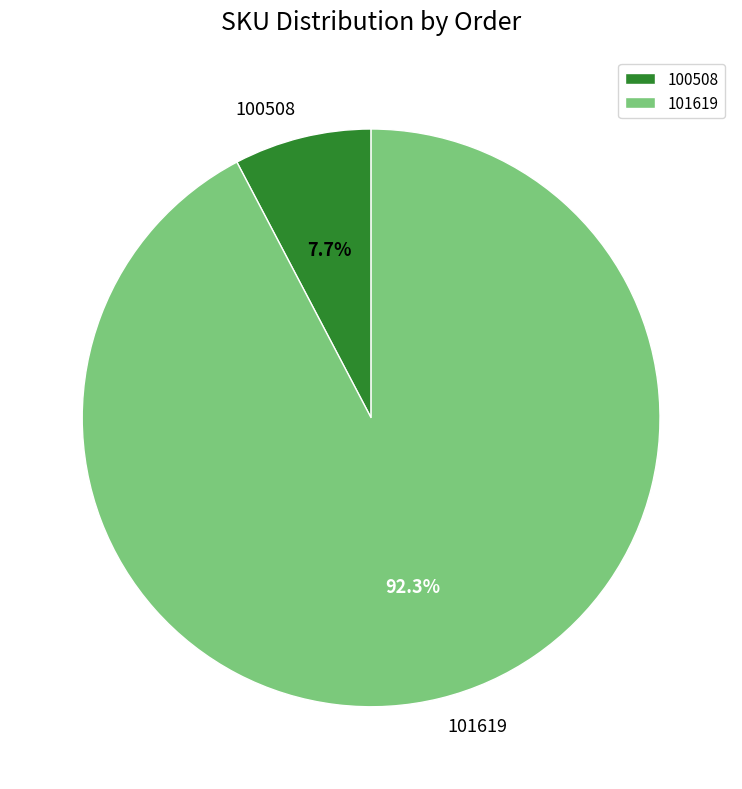

To the nearest percent, what percentage of the pie is 100508?

8%